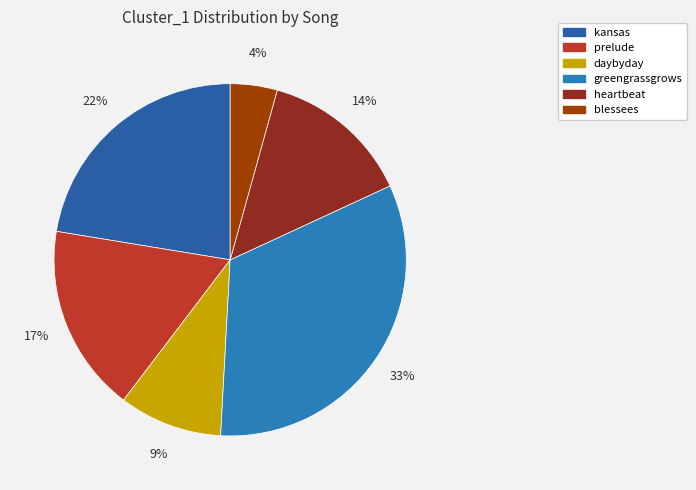

What percentage is the daybyday slice, to the nearest percent?

9%